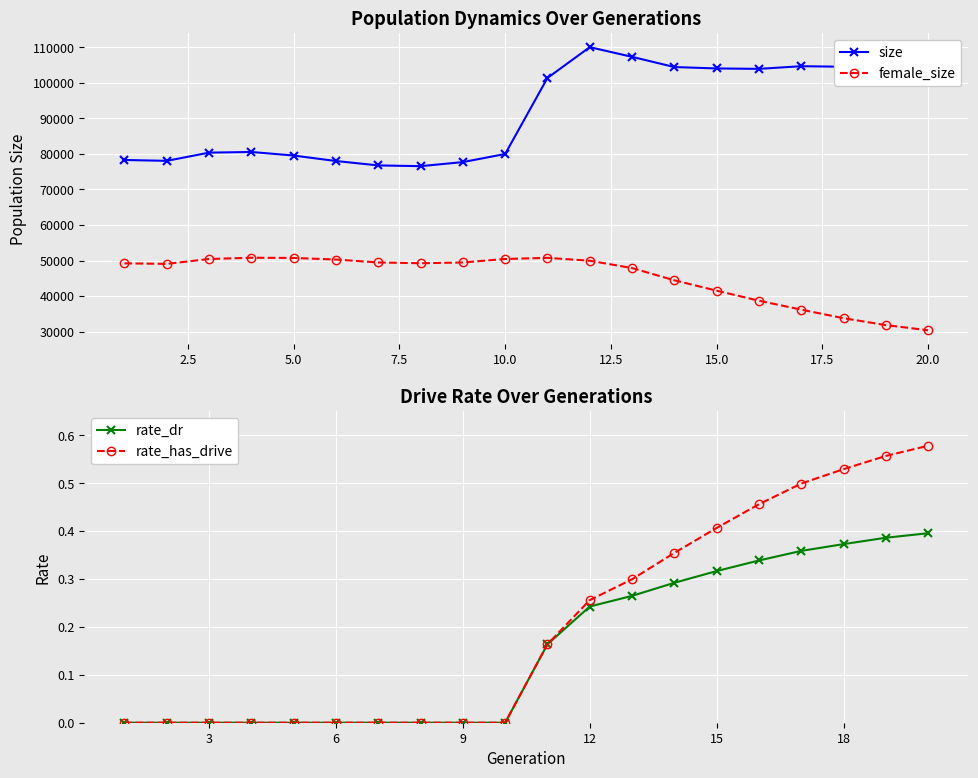

Reading left to right, list all the values displayed in this chart.

size: 78307.0	78059.0	80375.0	80556.0	79555.0	78012.0	76772.0	76564.0	77712.0	79987.0	101400.0	110069.0	107341.0	104467.0	104073.0	103957.0	104706.0	104555.0	104359.0	104212.0
female_size: 49206.0	49056.0	50429.0	50781.0	50724.0	50274.0	49456.0	49240.0	49448.0	50435.0	50748.0	49943.0	47876.0	44431.0	41510.0	38682.0	36168.0	33760.0	31821.0	30365.0
rate_dr: 0.0	0.0	0.0	0.0	0.0	0.0	0.0	0.0	0.0	0.0	0.2	0.2	0.3	0.3	0.3	0.3	0.4	0.4	0.4	0.4
rate_has_drive: 0.0	0.0	0.0	0.0	0.0	0.0	0.0	0.0	0.0	0.0	0.2	0.3	0.3	0.4	0.4	0.5	0.5	0.5	0.6	0.6